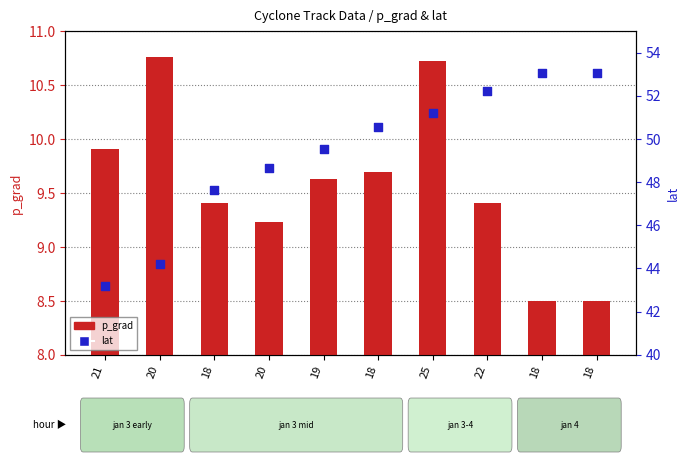

What is the total value across all series at 20?

55.0